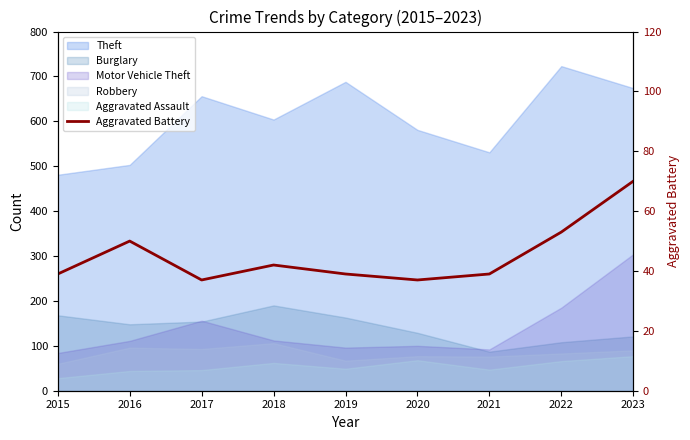

Which category has the lowest value across all series?

2017